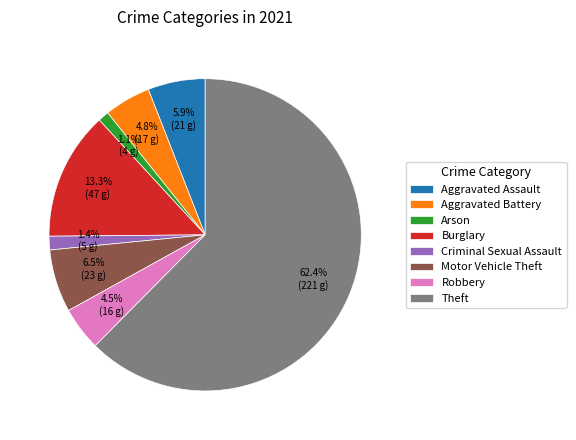

To the nearest percent, what is the average slice percentage?

12%